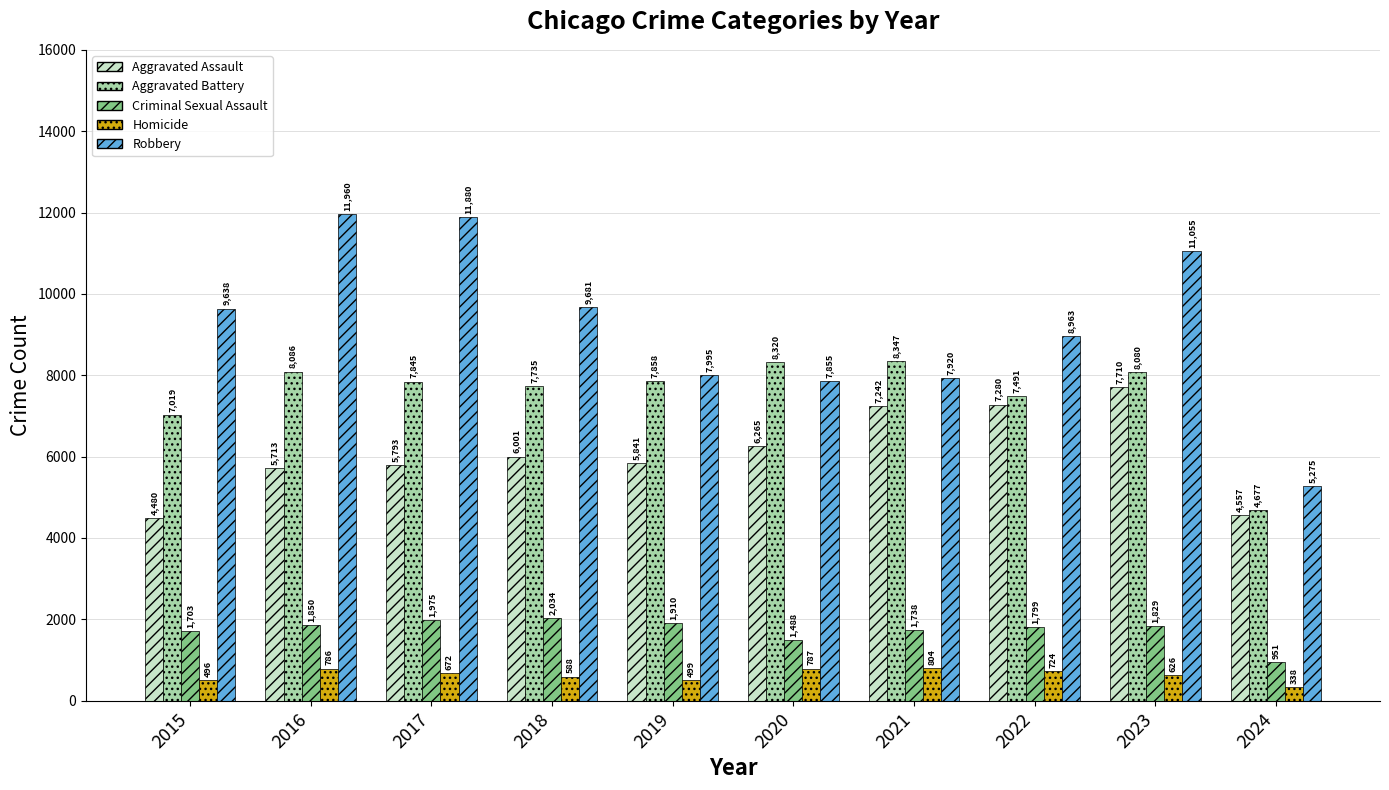

Where is Aggravated Assault nearest to the value 6095?

2018